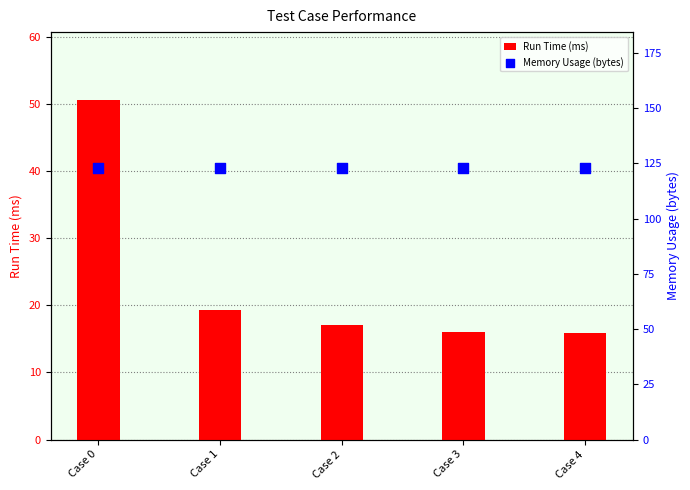

Which series has the largest total across all categories?

Memory Usage (bytes)